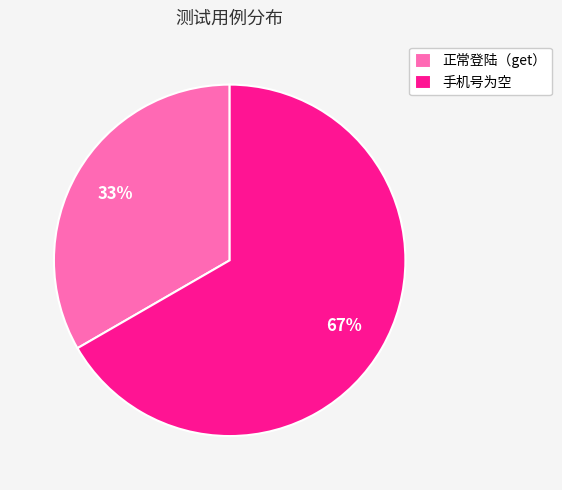

Combined, do 手机号为空 and 正常登陆（get） account for over 50%?

Yes